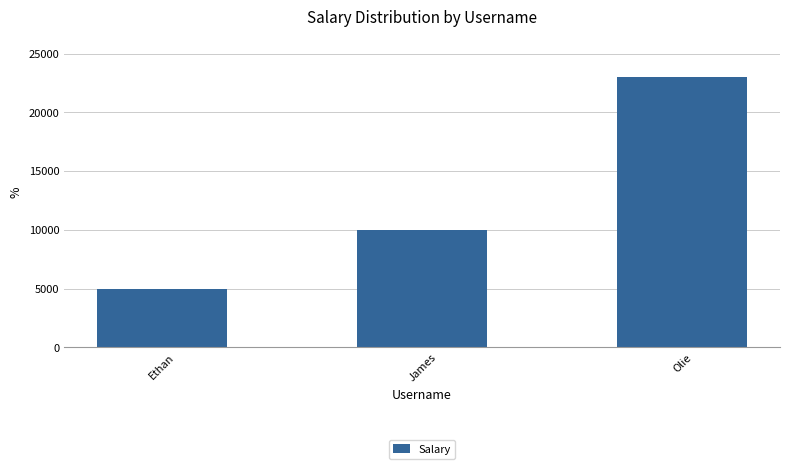

Is it true that the value at James is 10000?

True